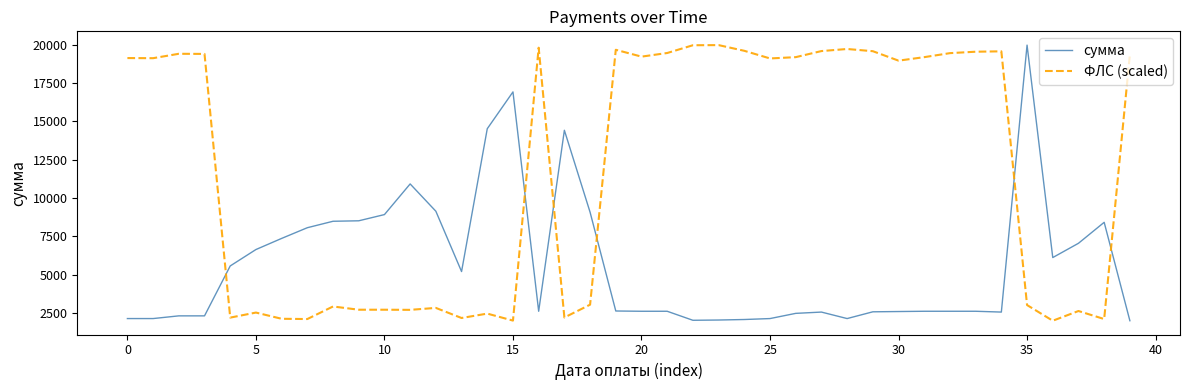

List the series in order of their overall mean, highest first.

ФЛС (scaled), сумма